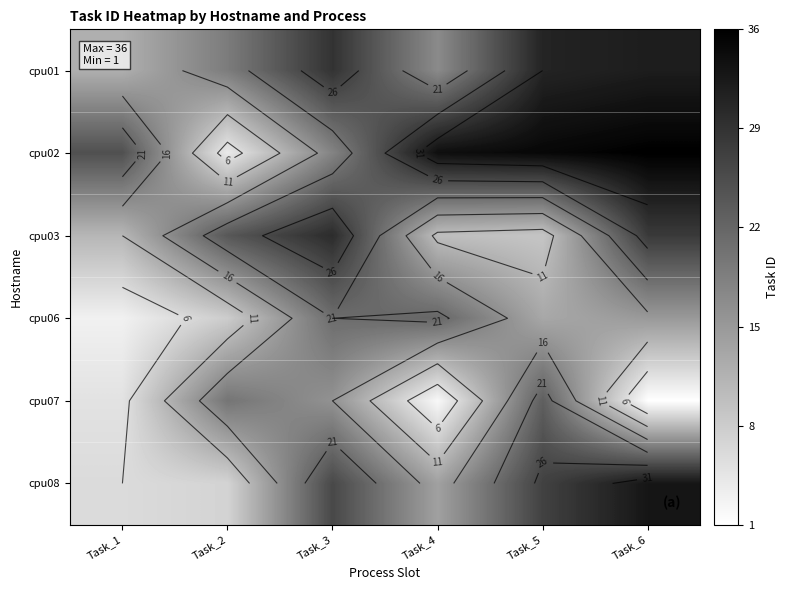

At which category is the sum across all series the highest?

Task_6